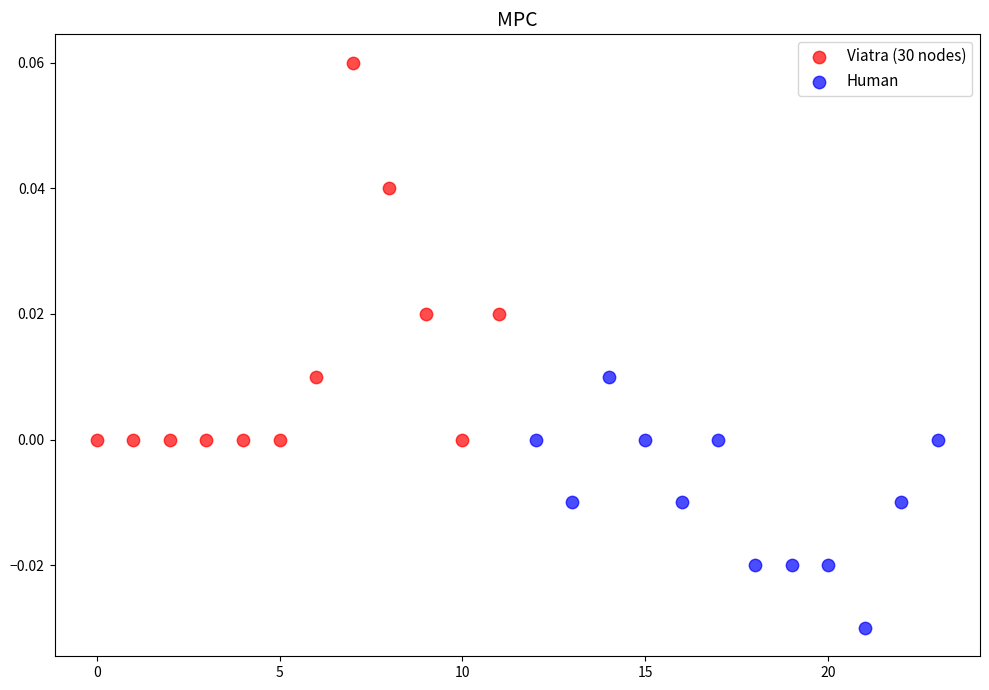

Which series reaches the maximum Y coordinate?

Viatra (30 nodes)